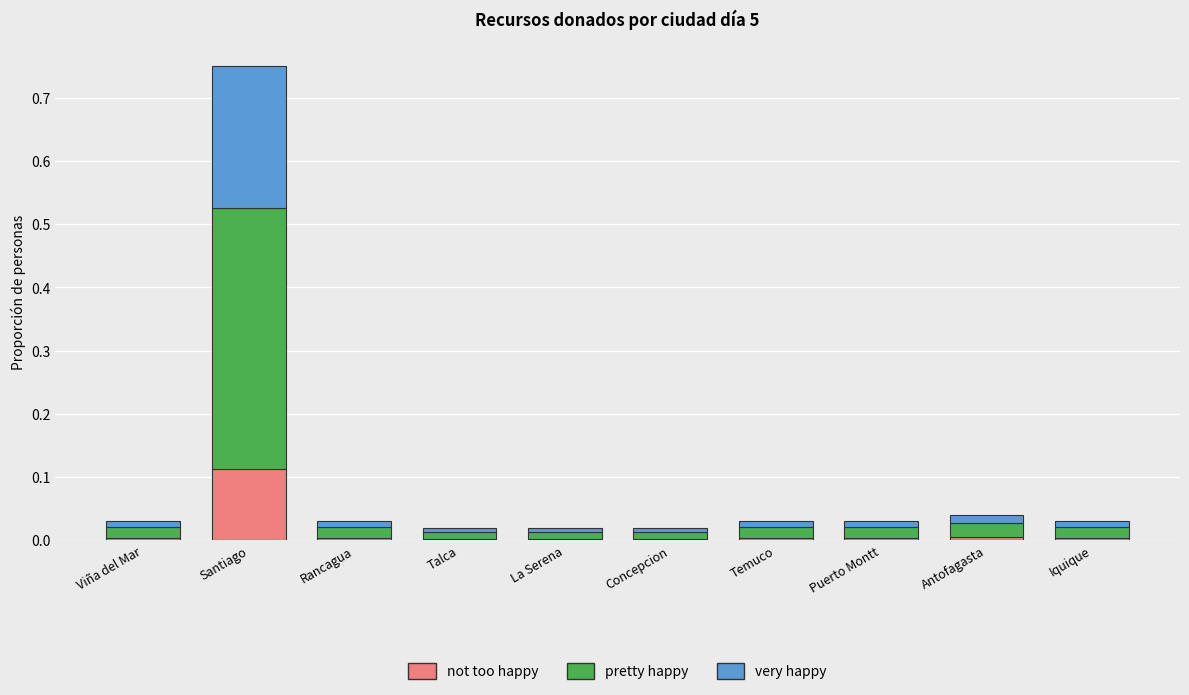

At which category is the sum across all series the highest?

Santiago